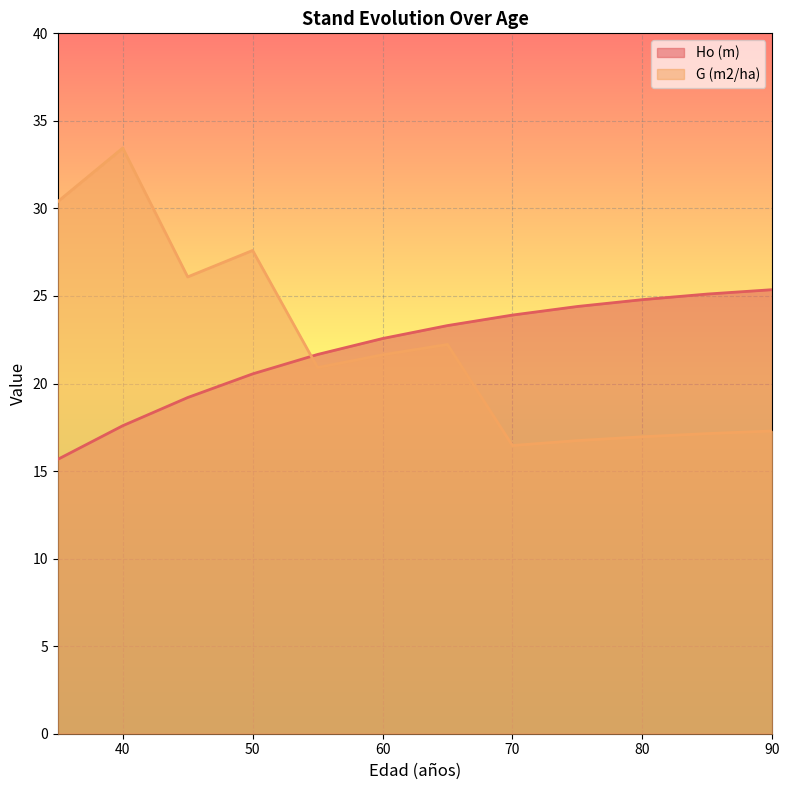

Which series has the largest range (max minus min)?

G (m2/ha)